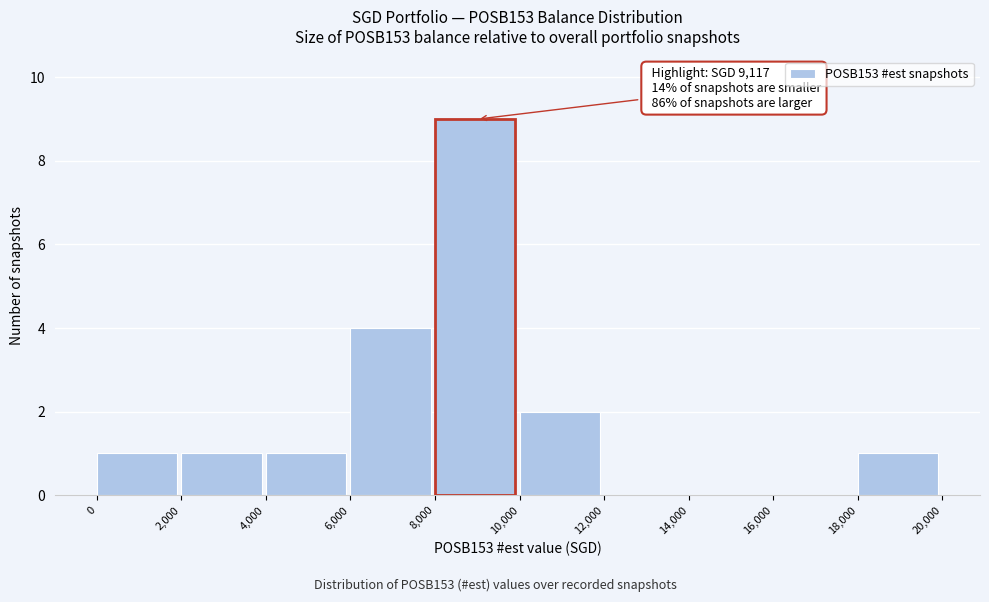

Which range on the x-axis has the tallest bar?

8,000 to 10,000